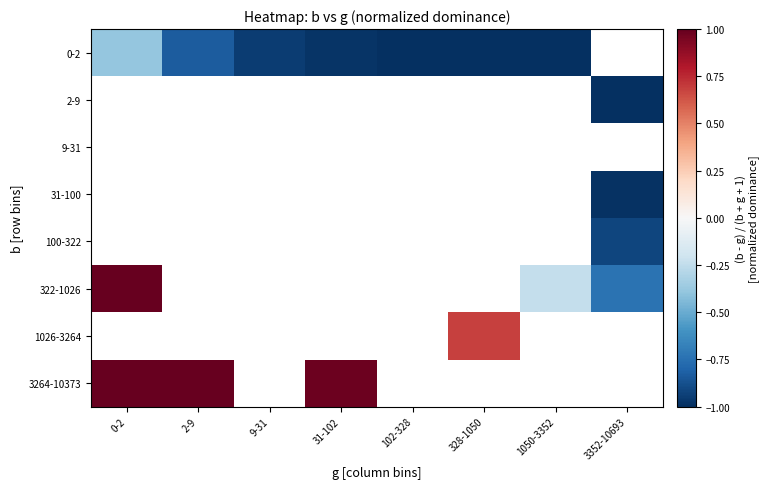

At which label does 1026-3264 reach its peak?

0-2